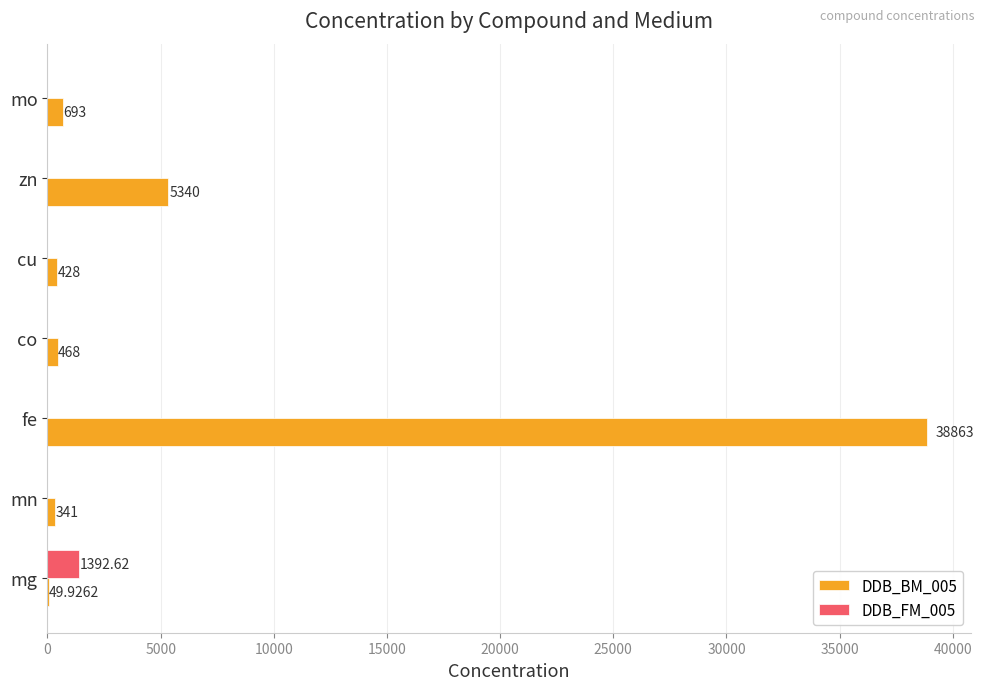

At which category is the sum across all series the highest?

fe